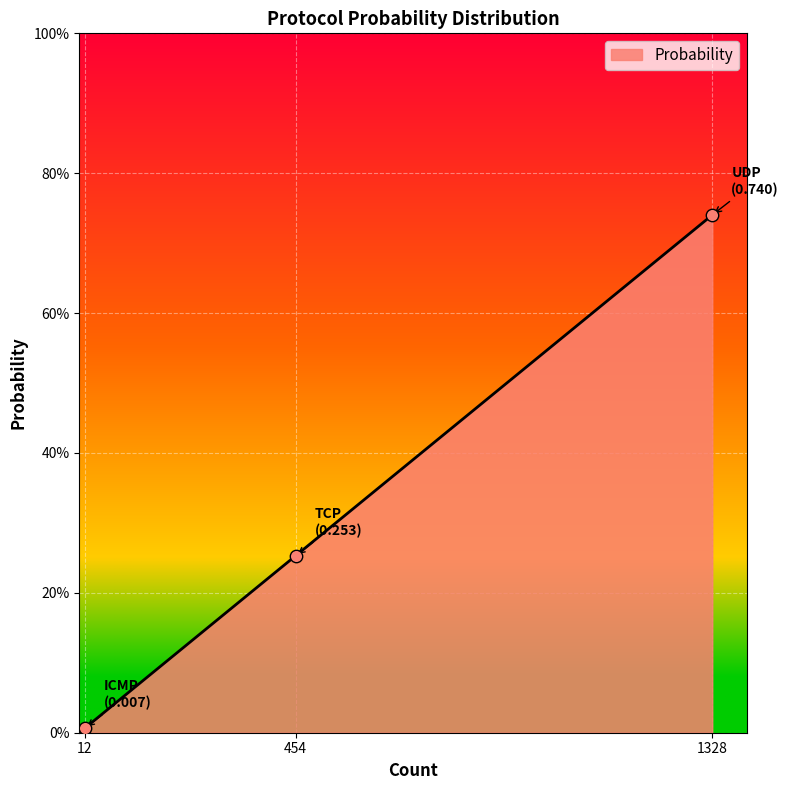

Does the chart have visible grid lines?

Yes